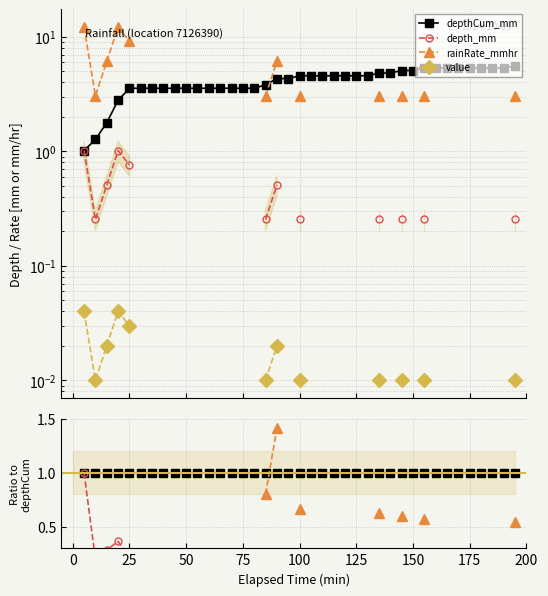

True or false: depth_mm and rainRate_mmhr intersect in this chart.

False